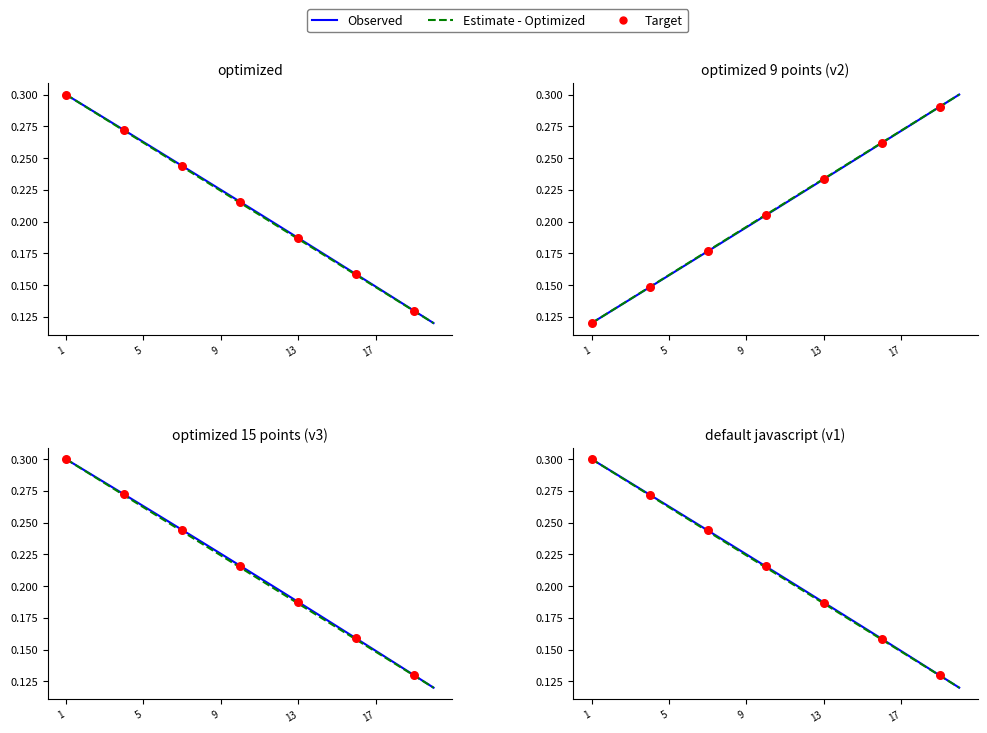

At how many categories does at least one series exceed 0?

20